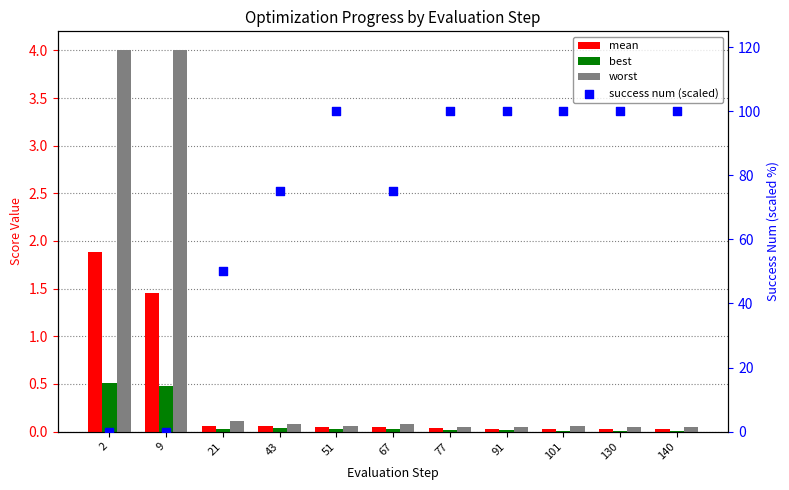

Which series has the largest total across all categories?

success num (scaled)